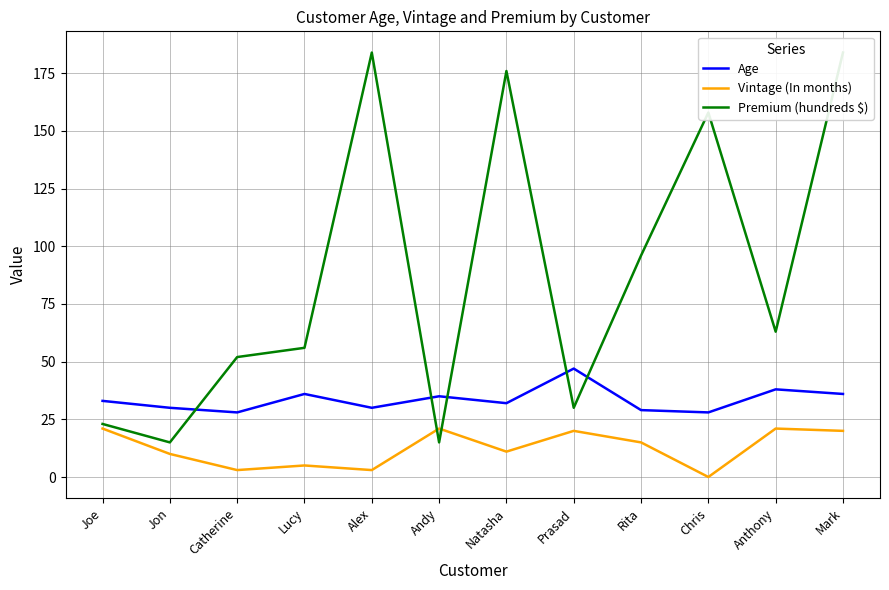

How many lines are shown in the chart?

3